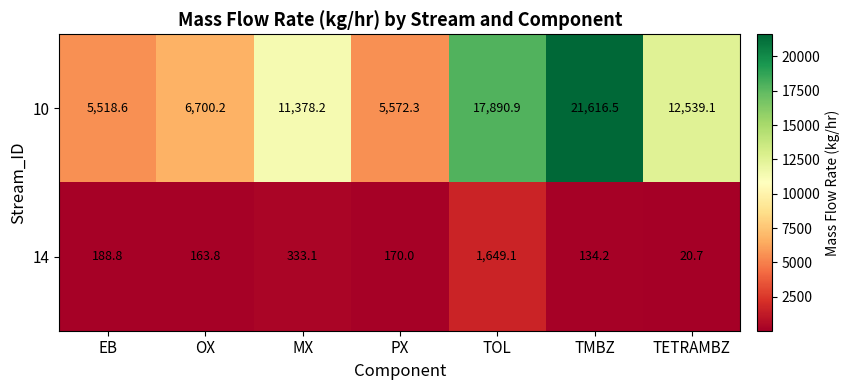

At how many categories does at least one series exceed 2317?

7